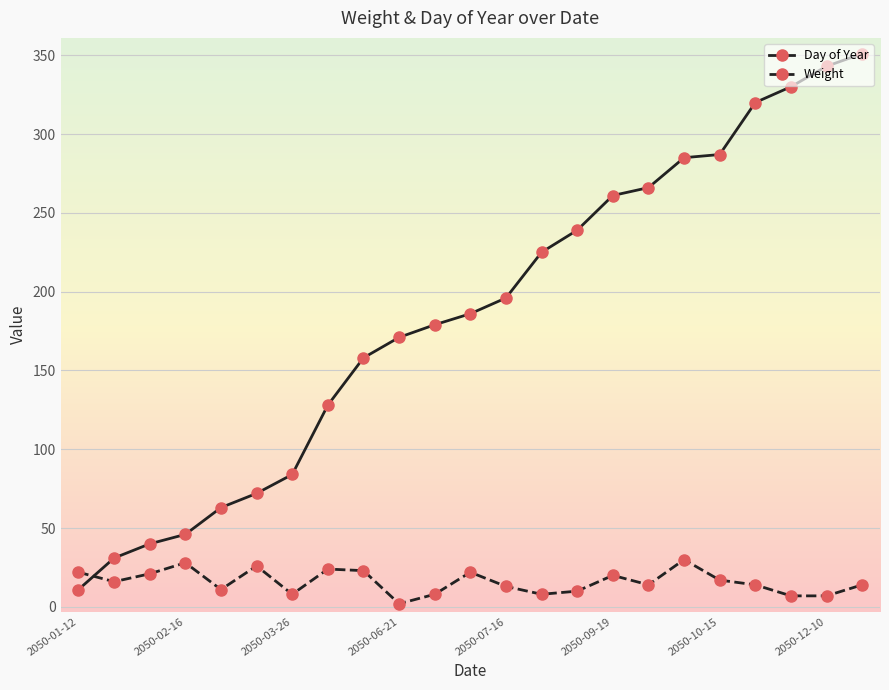

At how many categories does at least one series exceed 137?

15